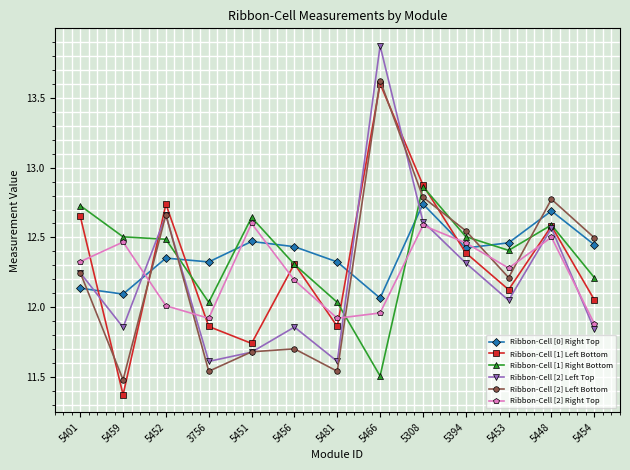

What is the spread (max minus min) of values at 5308?

0.3